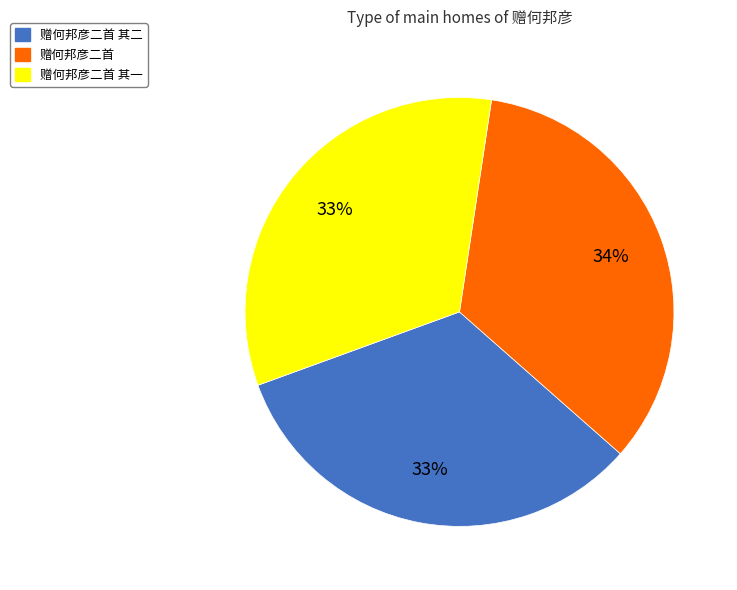

Does any single category account for the majority?

No